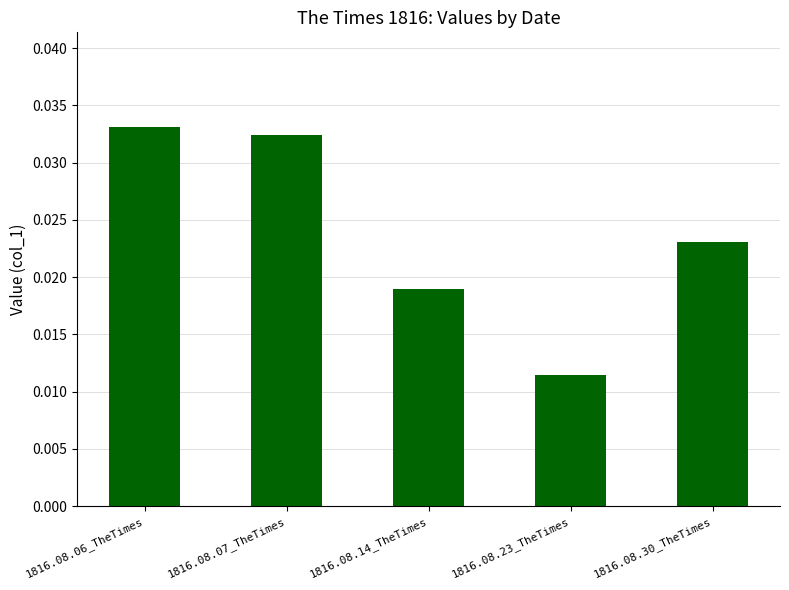

Where is the data nearest to the value 0?

1816.08.23_TheTimes